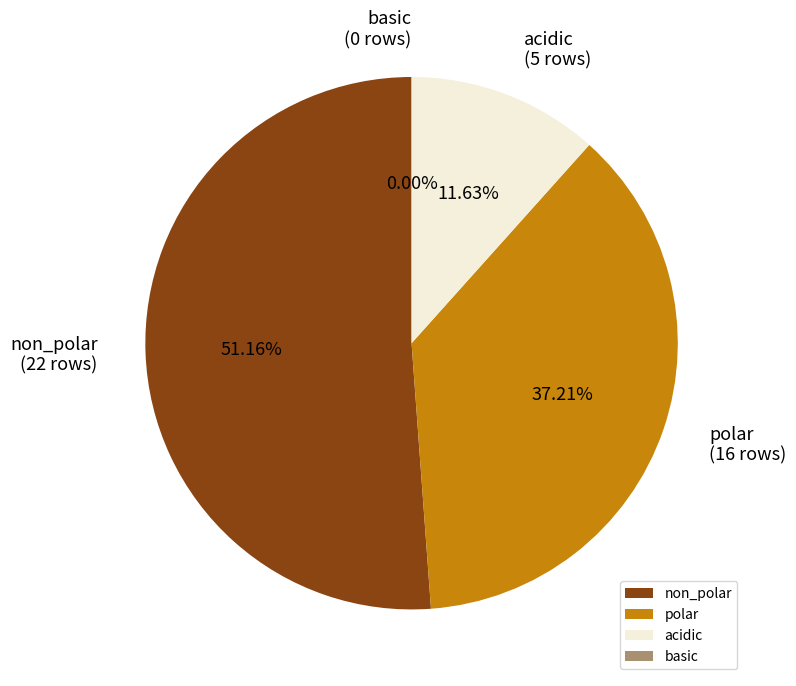

What is the largest slice in the pie chart?

non_polar